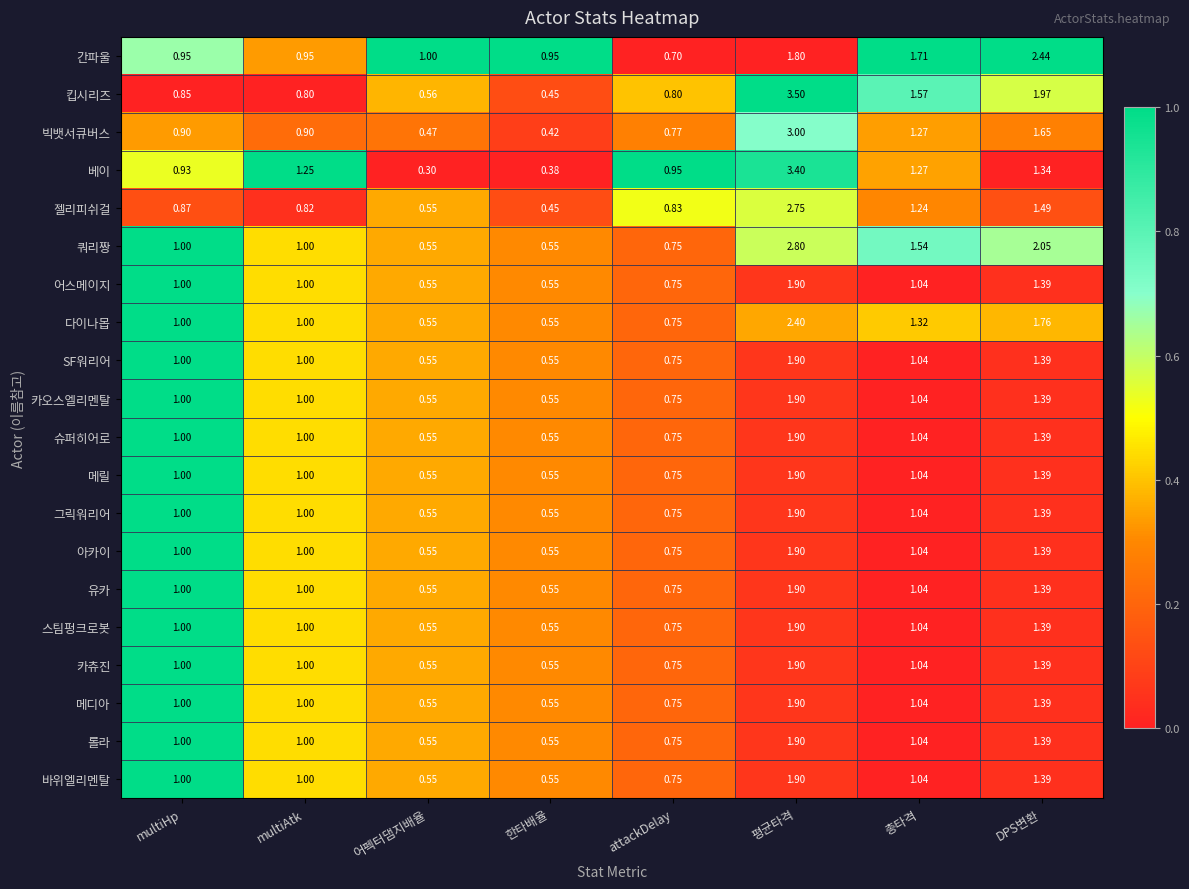

Which series changed the most between multiAtk and 어펙터댐지배율?

베이